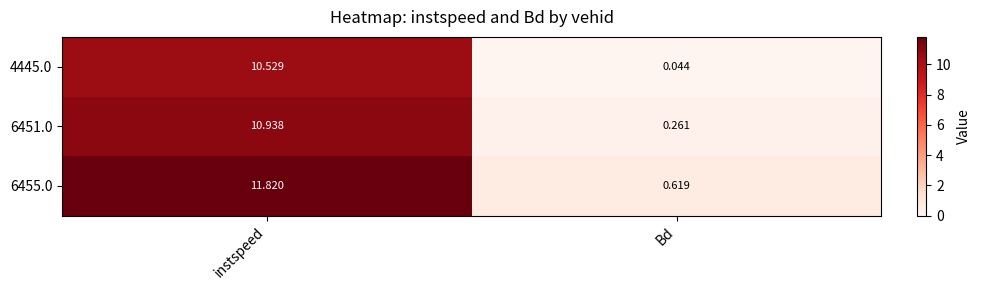

Which category has the highest value across all series?

instspeed